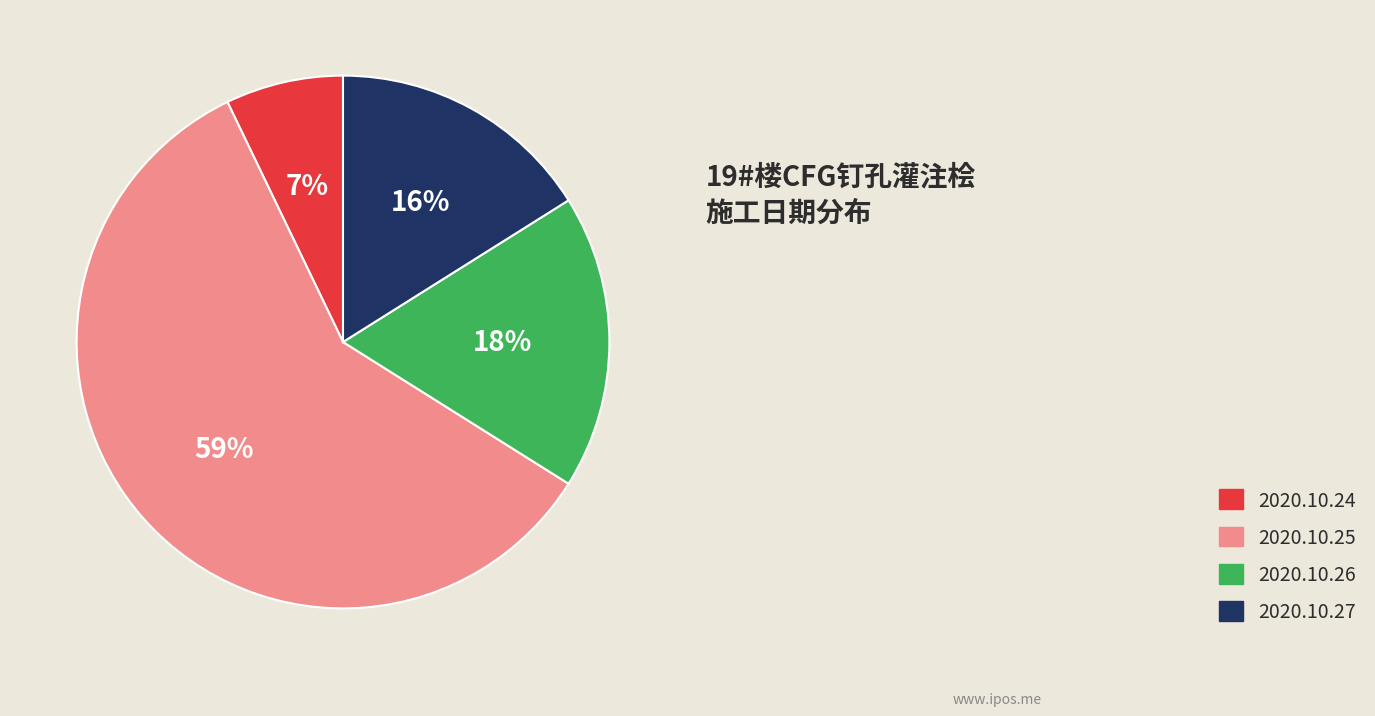

Rank the categories by value from lowest to highest.

2020.10.24, 2020.10.27, 2020.10.26, 2020.10.25